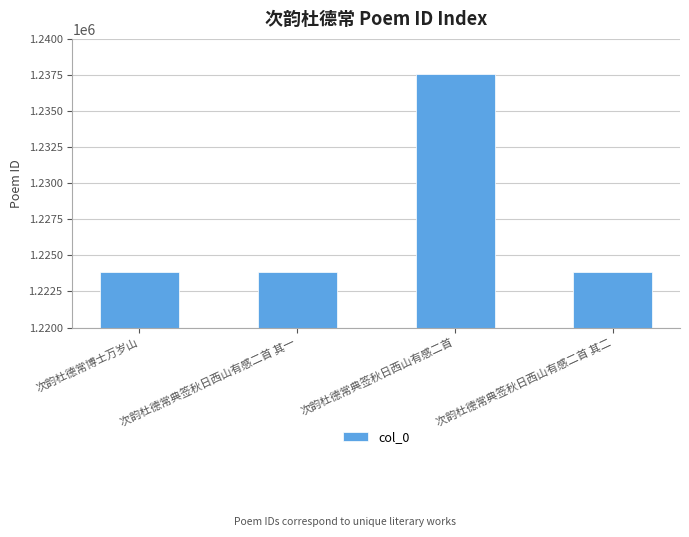

The value at 次韵杜德常博士万岁山 is 1783156. True or false?

False